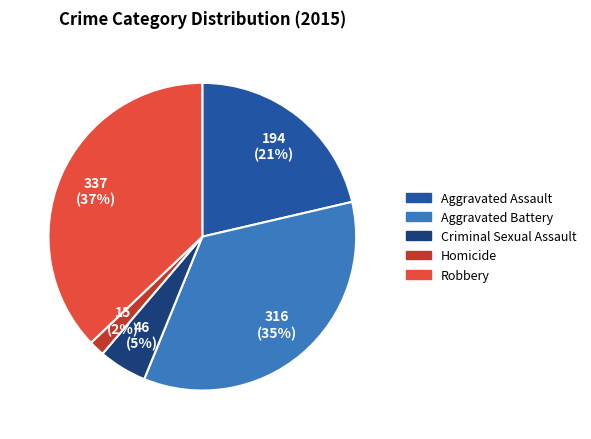

To the nearest percent, what percentage of the pie is Homicide?

2%